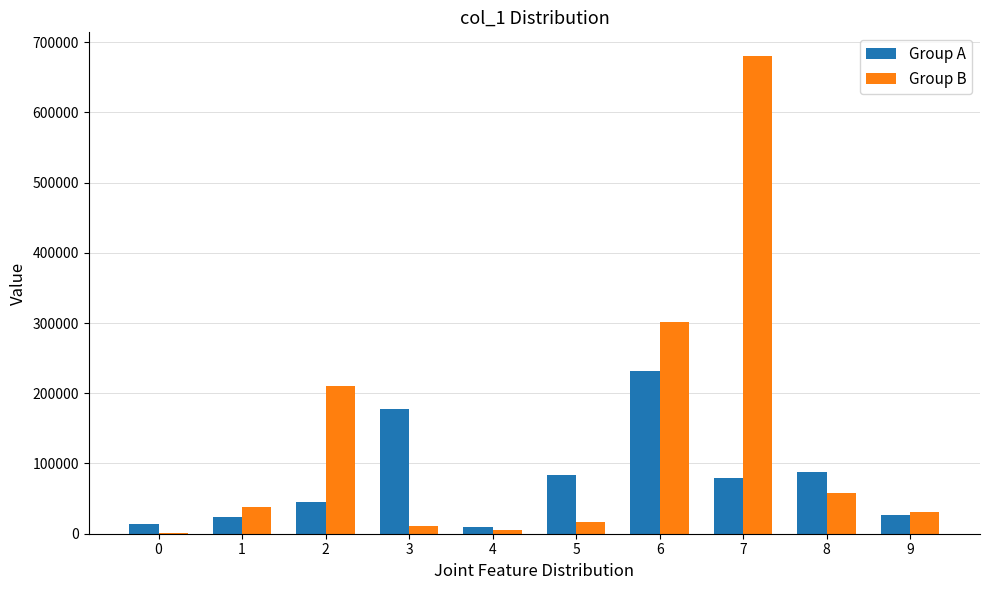

How many groups of bars are there?

10